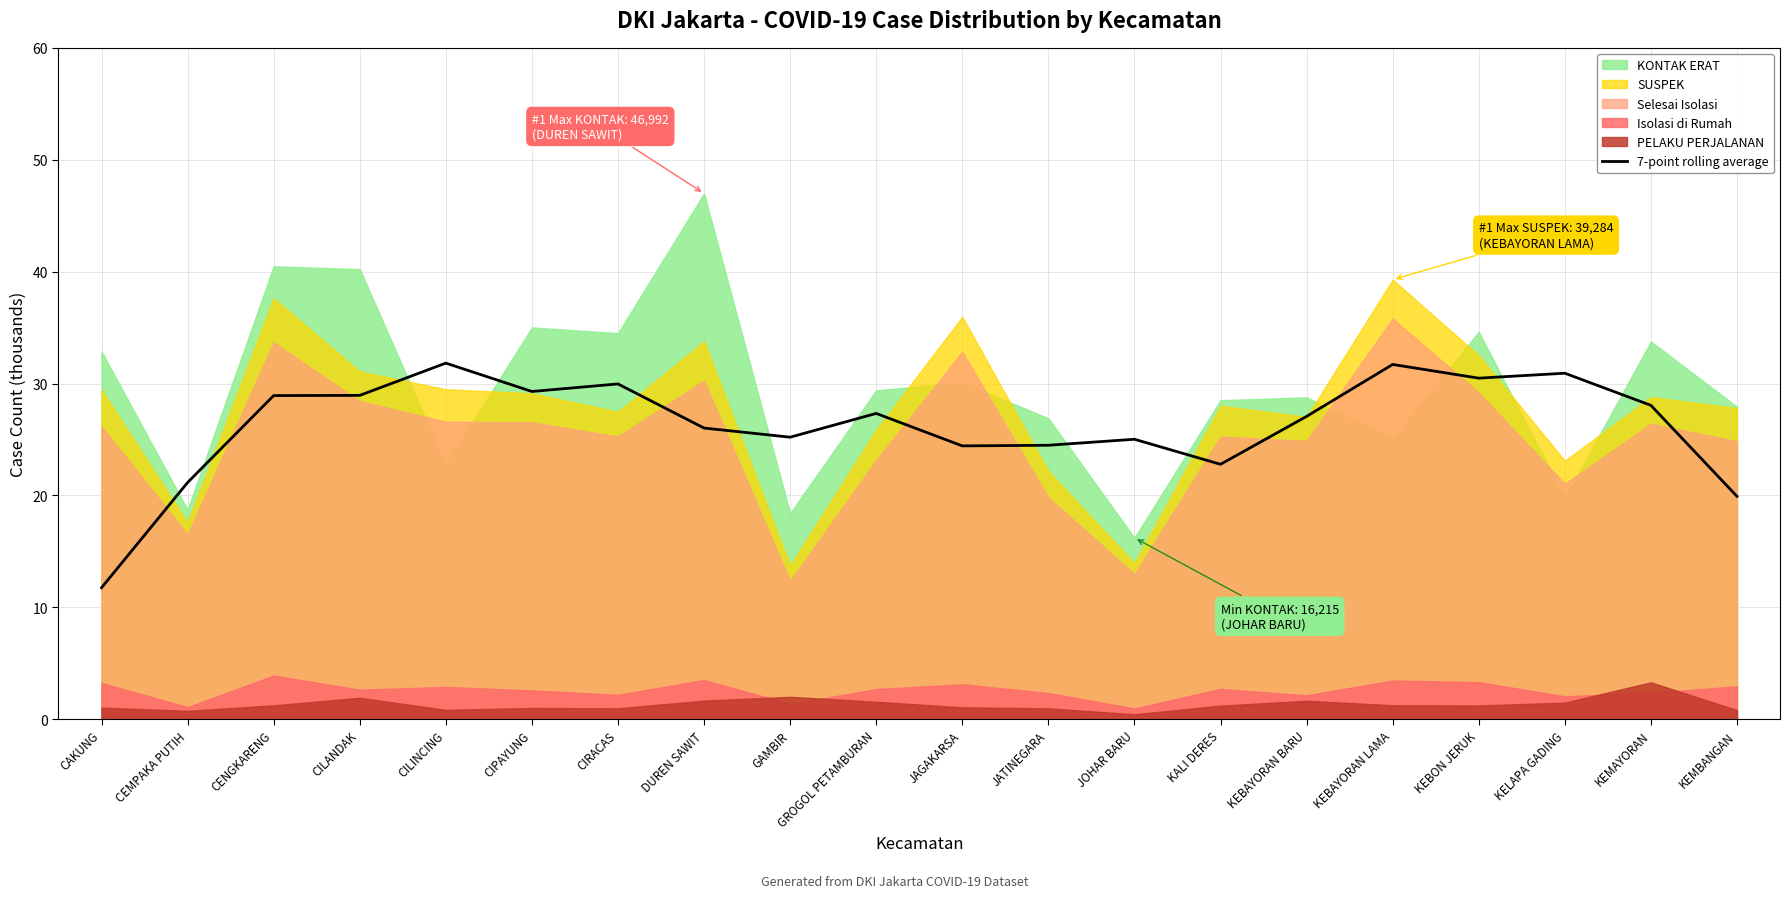

The 7-point rolling average series shows 28.1 at KEMAYORAN. True or false?

True